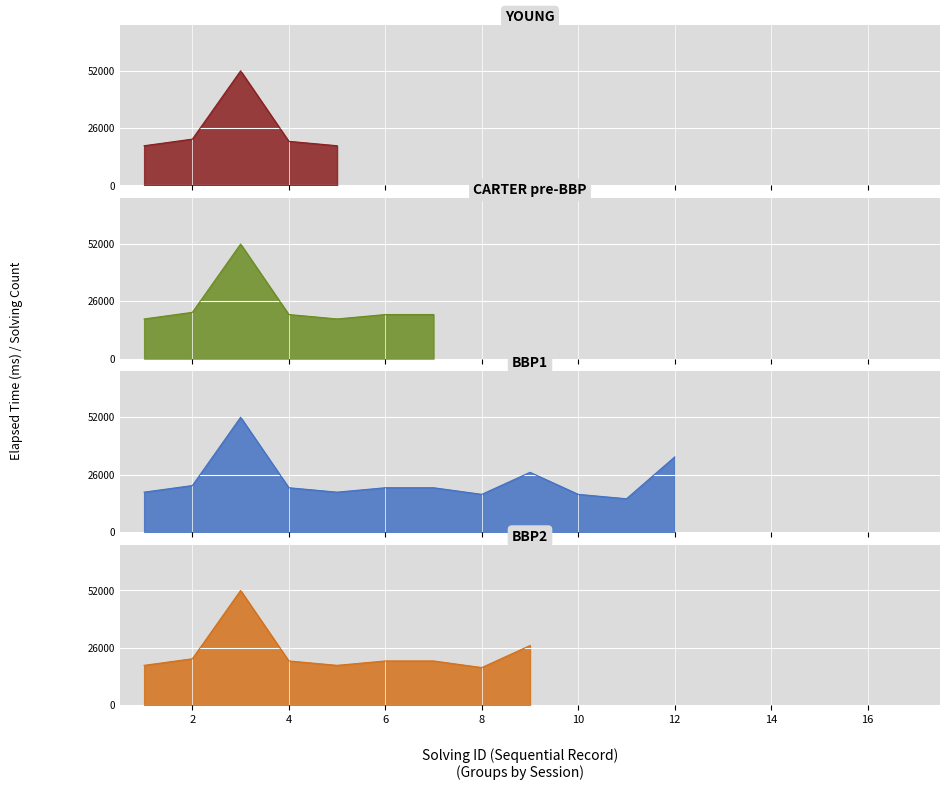

What is the approximate value of elapsed_time at 2, to the nearest 100?

21000